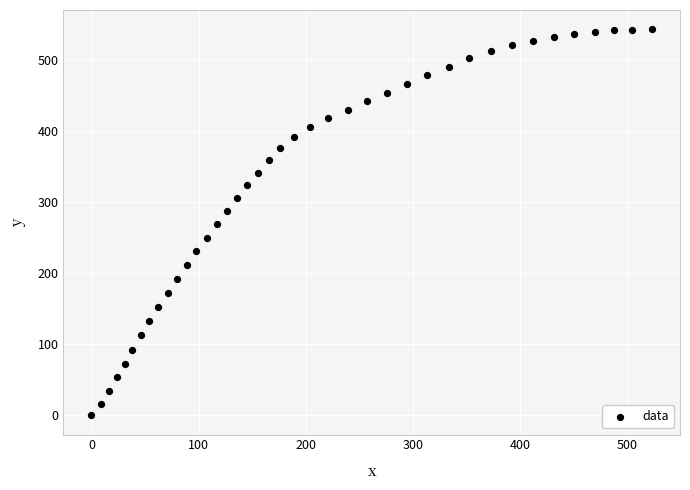

What is the range of Y values (max minus min)?

543.5